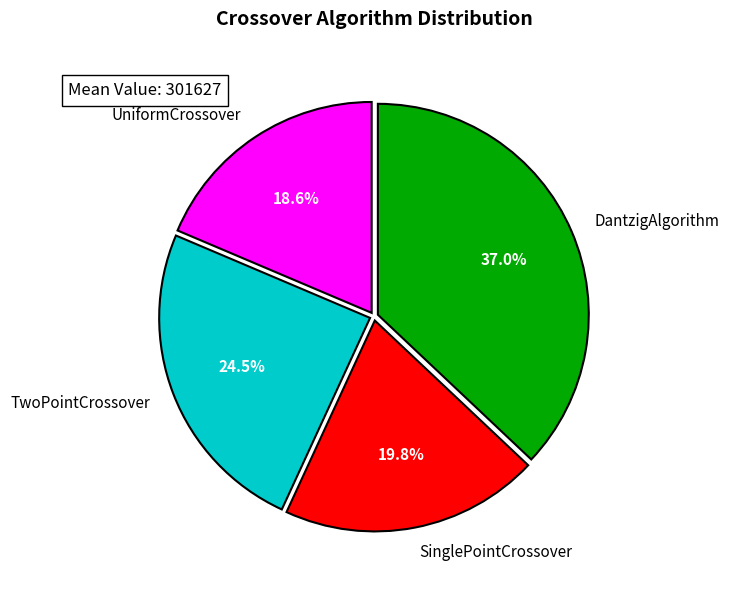

Rank the categories by value from highest to lowest.

DantzigAlgorithm, TwoPointCrossover, SinglePointCrossover, UniformCrossover